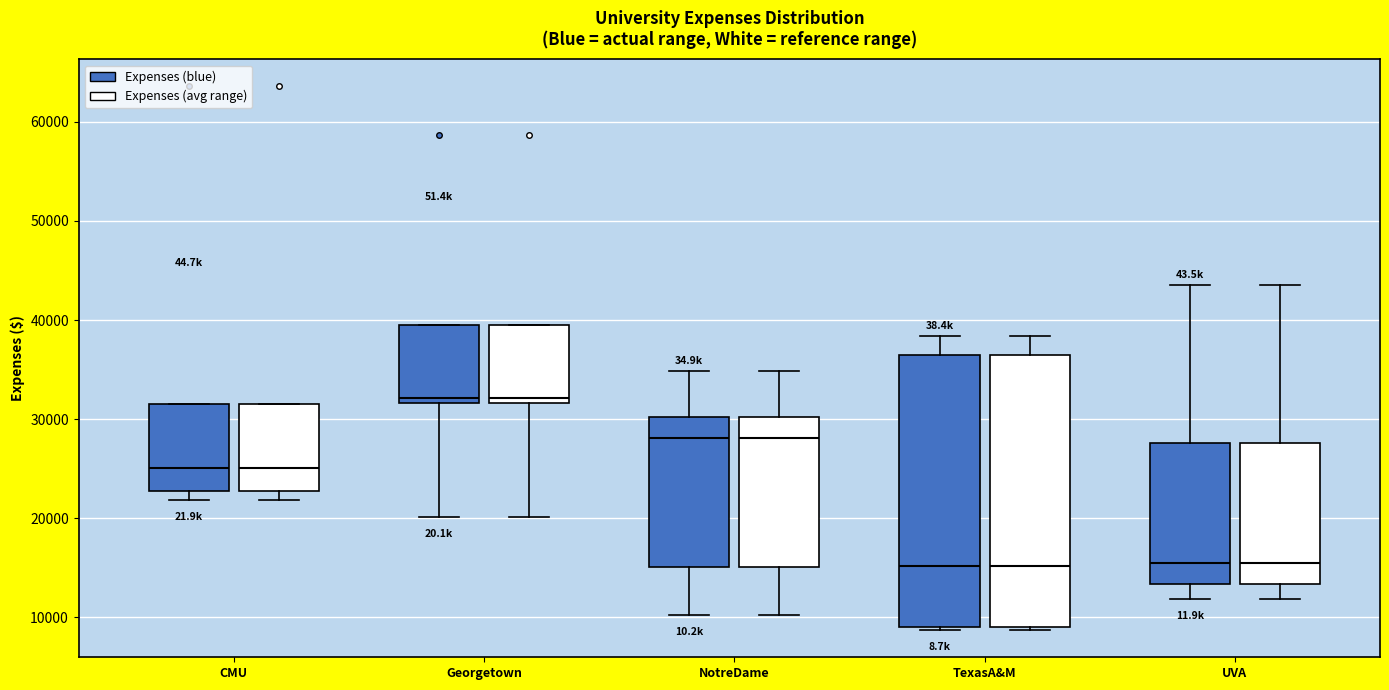

Reading left to right, transcribe this box plot: for each box, give where its median line is, the range the box spans, and where its two whiskers end, as read against the y-axis. The values are not printed on the chart, so give them approximately, as read against the axis.

CMU (Expenses (blue)): median 25000, box 23000 to 32000, whiskers 22000 to 32000
CMU (Expenses (avg range)): median 25000, box 23000 to 32000, whiskers 22000 to 32000
Georgetown (Expenses (blue)): median 32000 (just above the box's lower edge), box 32000 to 40000, whiskers 20000 to 40000
Georgetown (Expenses (avg range)): median 32000 (just above the box's lower edge), box 32000 to 40000, whiskers 20000 to 40000
NotreDame (Expenses (blue)): median 28000, box 15000 to 30000, whiskers 10000 to 35000
NotreDame (Expenses (avg range)): median 28000, box 15000 to 30000, whiskers 10000 to 35000
TexasA&M (Expenses (blue)): median 15000, box 9000 to 36000, whiskers 9000 (just below the box's lower edge) to 38000
TexasA&M (Expenses (avg range)): median 15000, box 9000 to 36000, whiskers 9000 (just below the box's lower edge) to 38000
UVA (Expenses (blue)): median 15000, box 13000 to 28000, whiskers 12000 to 44000
UVA (Expenses (avg range)): median 15000, box 13000 to 28000, whiskers 12000 to 44000